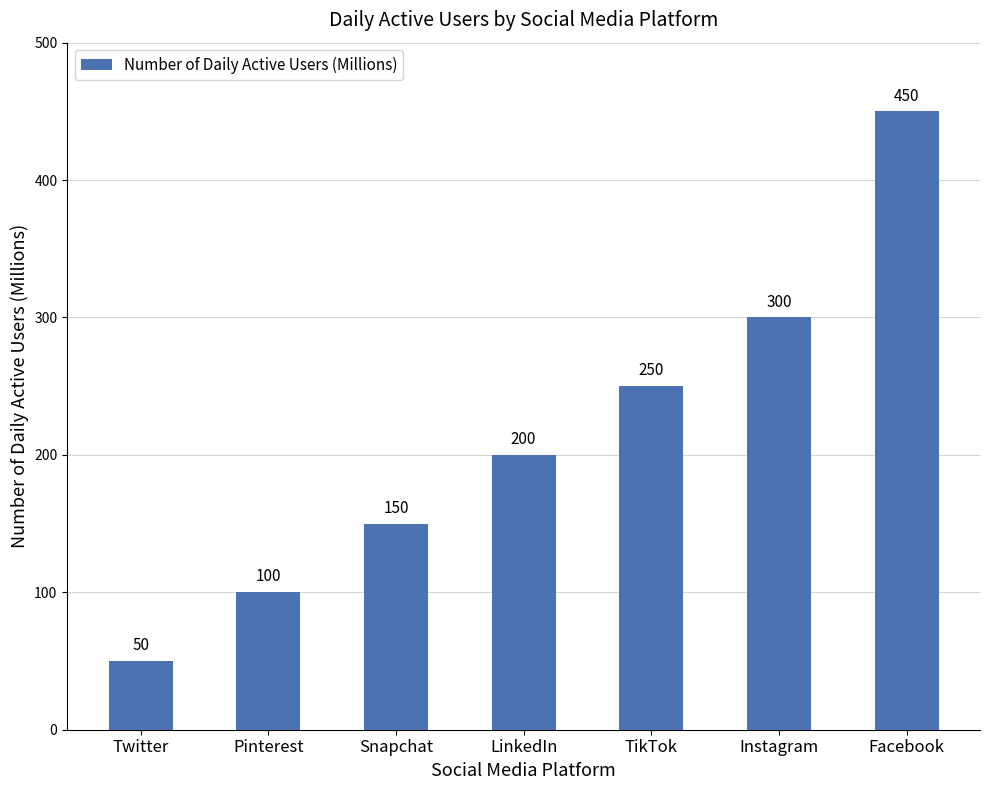

Between Facebook and LinkedIn, which is larger?

Facebook